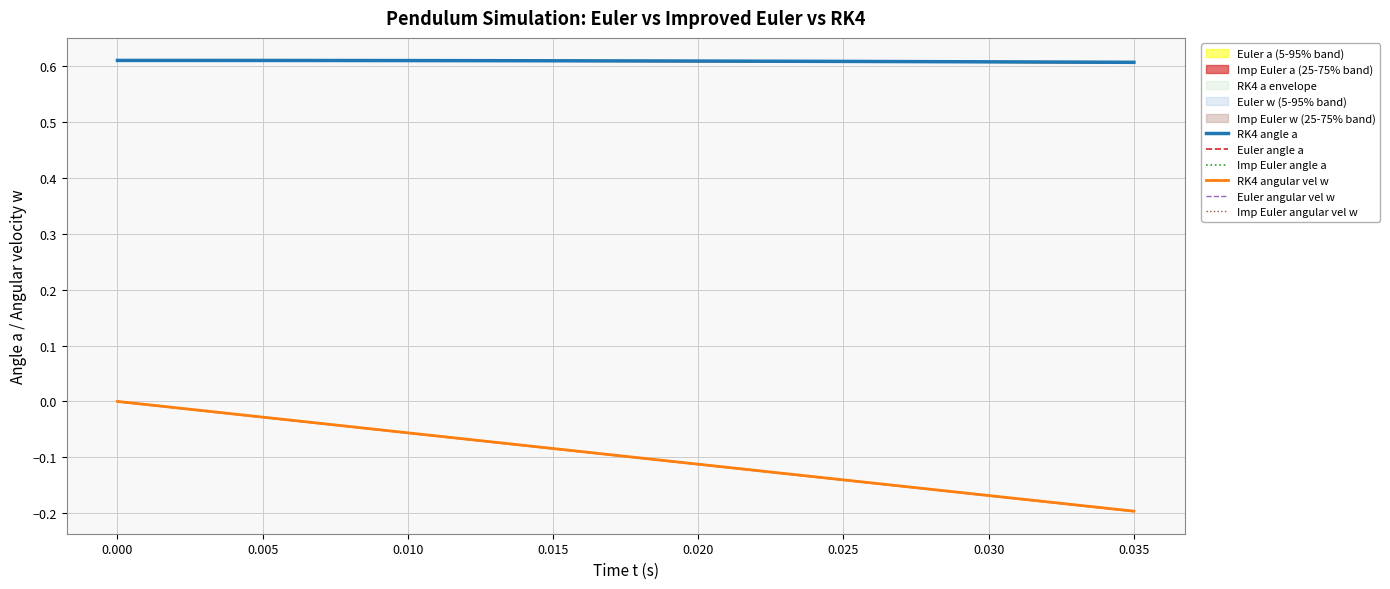

How many RK4 angle a values are between 0 and 1?

36